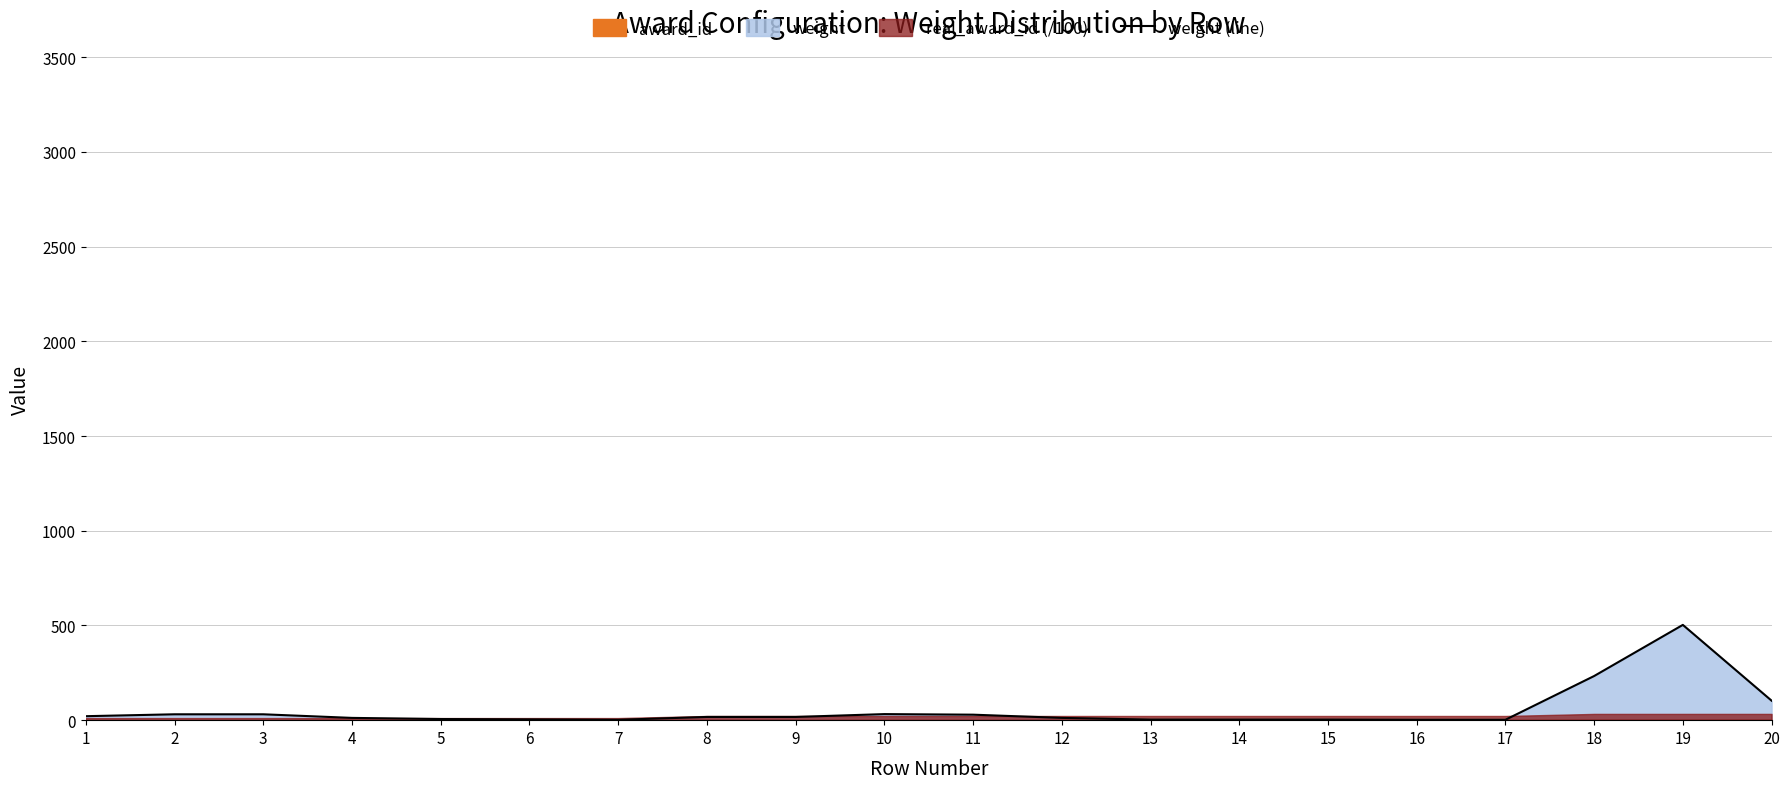

Does the chart display data point markers on the line(s)?

No